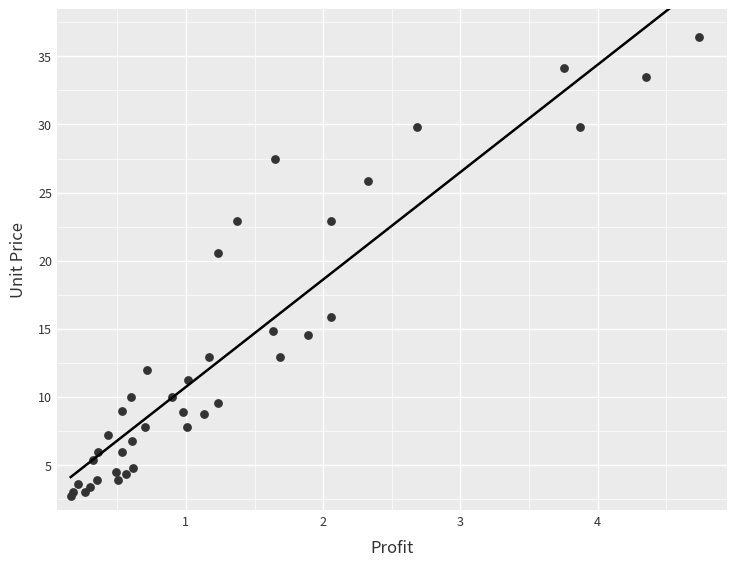

What Y value in the scatter plot is closest to 19?

20.6